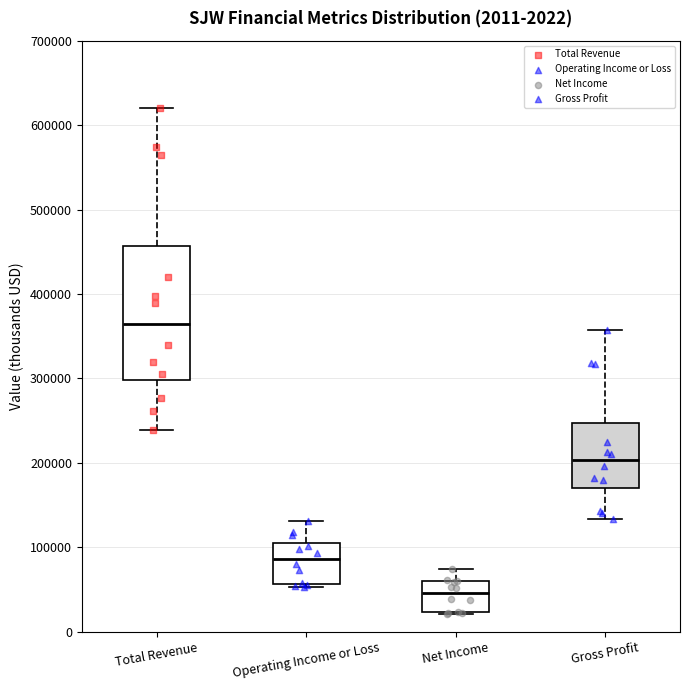

Which box is the tallest, from its lower edge to its upper edge?

Total Revenue